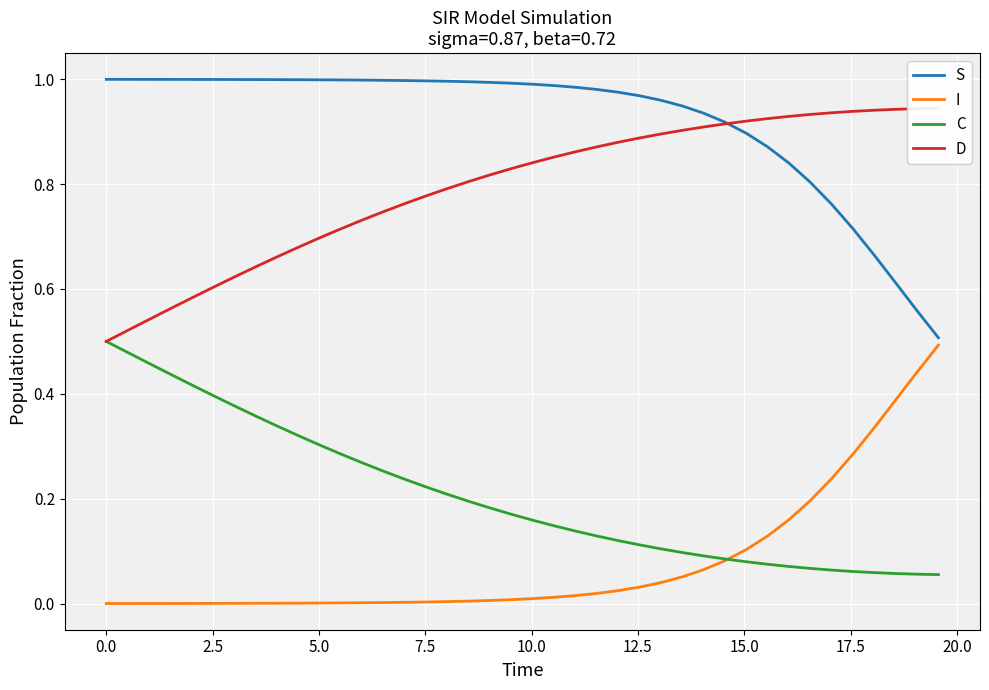

Is the value of D at 19 greater than the value of C at 15?

Yes